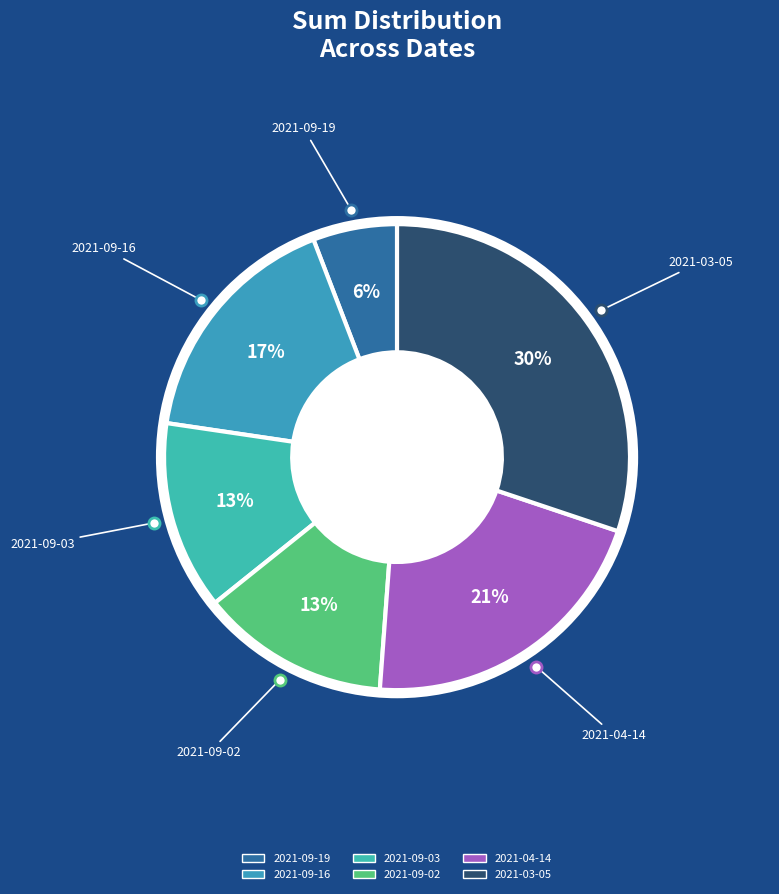

How many slices are in this pie chart?

6